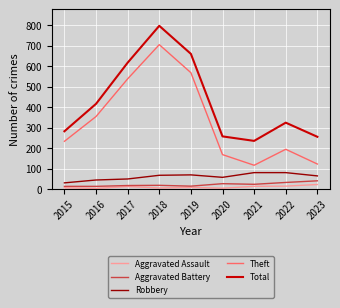

True or false: Robbery and Aggravated Battery cross at least once.

False